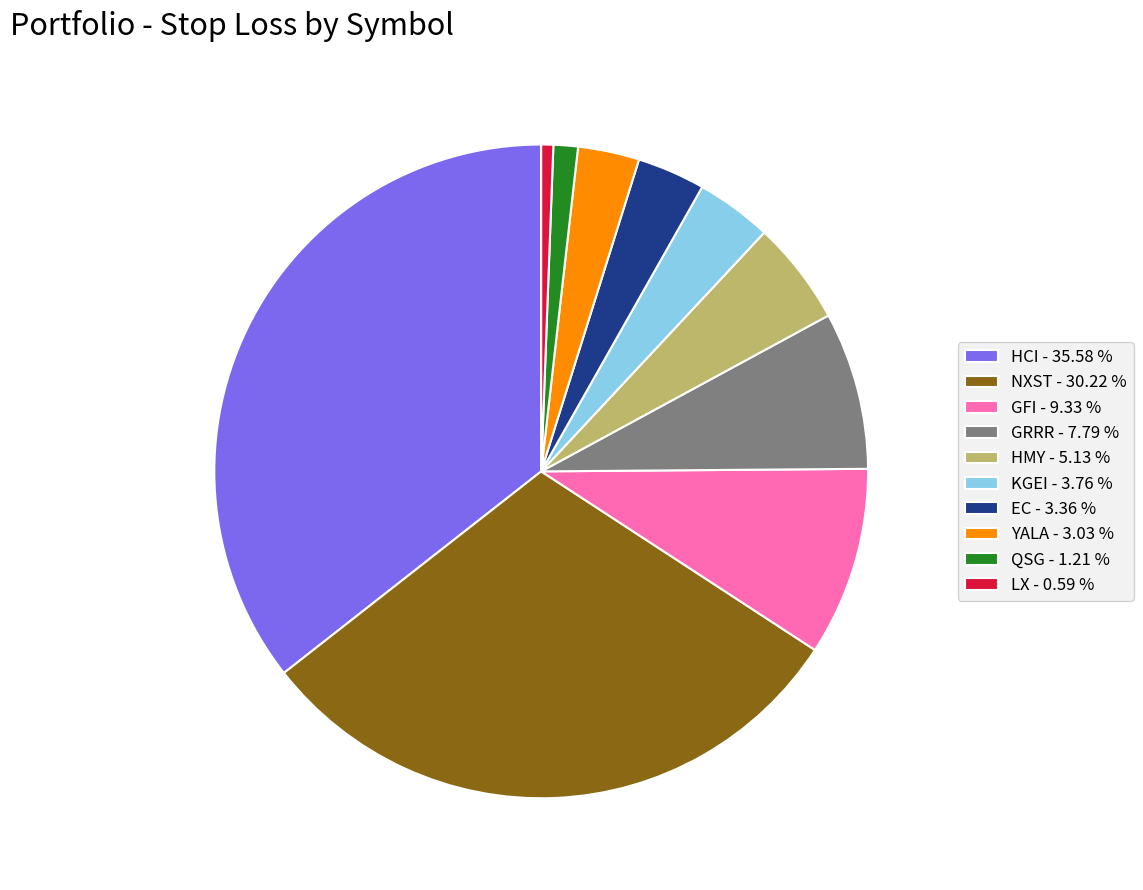

How many segments does this pie chart have?

10